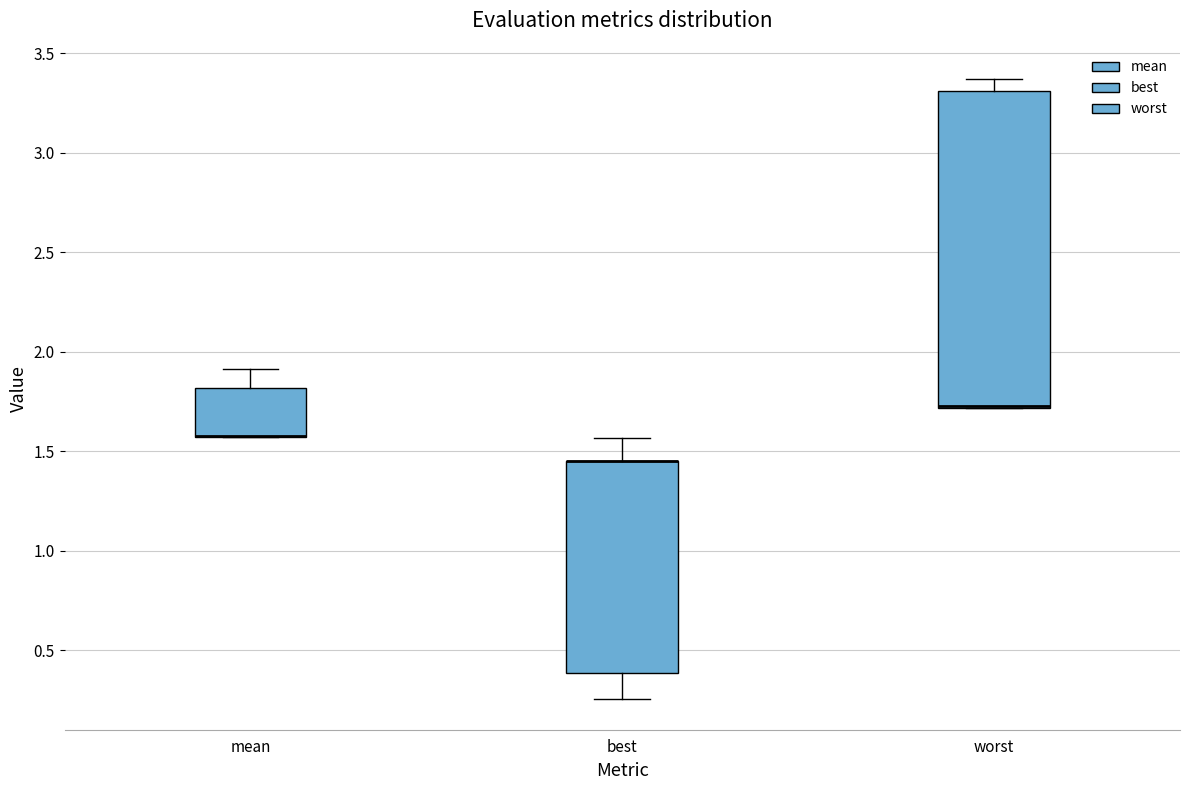

Reading left to right, read every box against the y-axis: the position of its median line, the range the box covers, and the ends of its whiskers. The values are not printed on the chart, so give them approximately, as read against the axis.

mean: median 1.60 (drawn on the box's lower edge), box 1.55 to 1.80, whiskers 1.55 to 1.90
best: median 1.45 (drawn on the box's upper edge), box 0.40 to 1.45, whiskers 0.25 to 1.55
worst: median 1.75 (drawn on the box's lower edge), box 1.70 to 3.30, whiskers 1.70 to 3.35